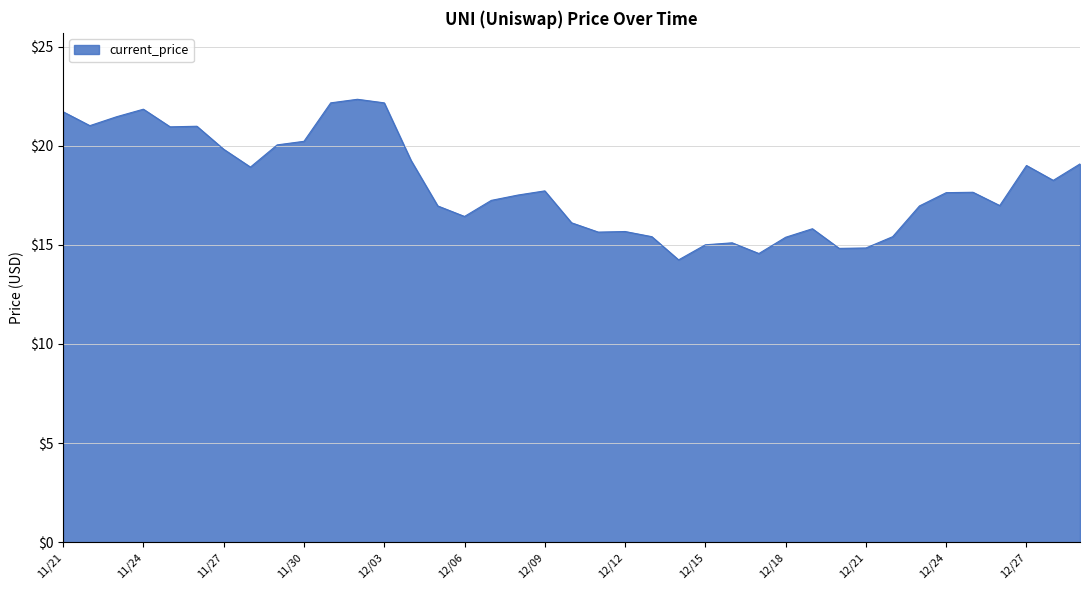

What is the maximum value shown in the chart?

22.3